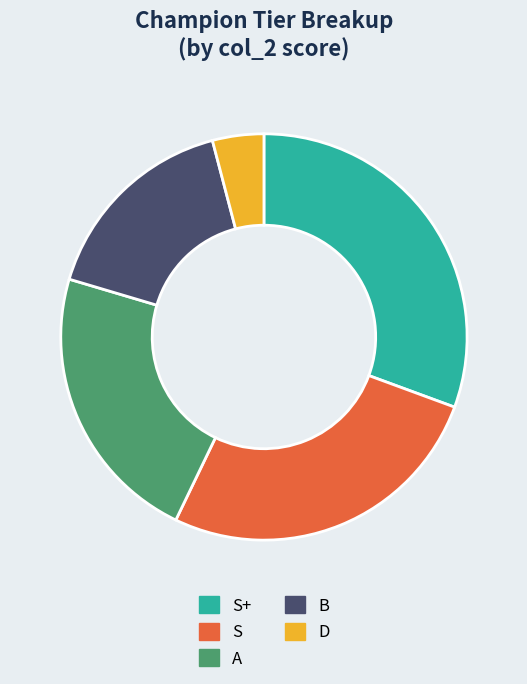

Does A represent more than half of the total?

No